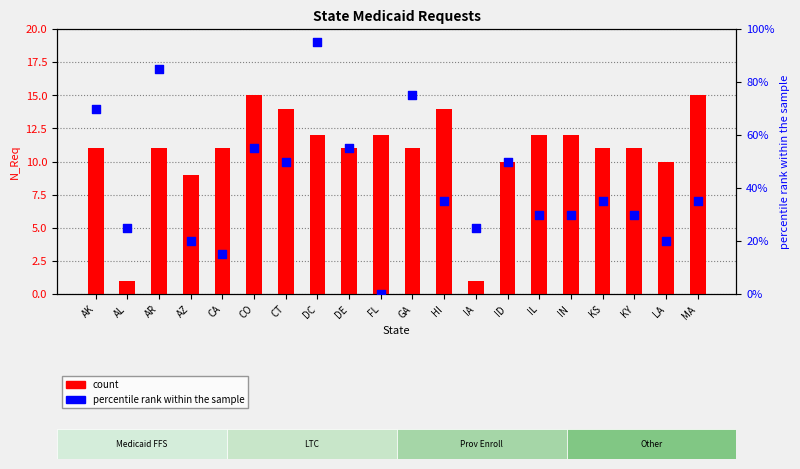

Which series contains the lowest Y value?

percentile rank within the sample